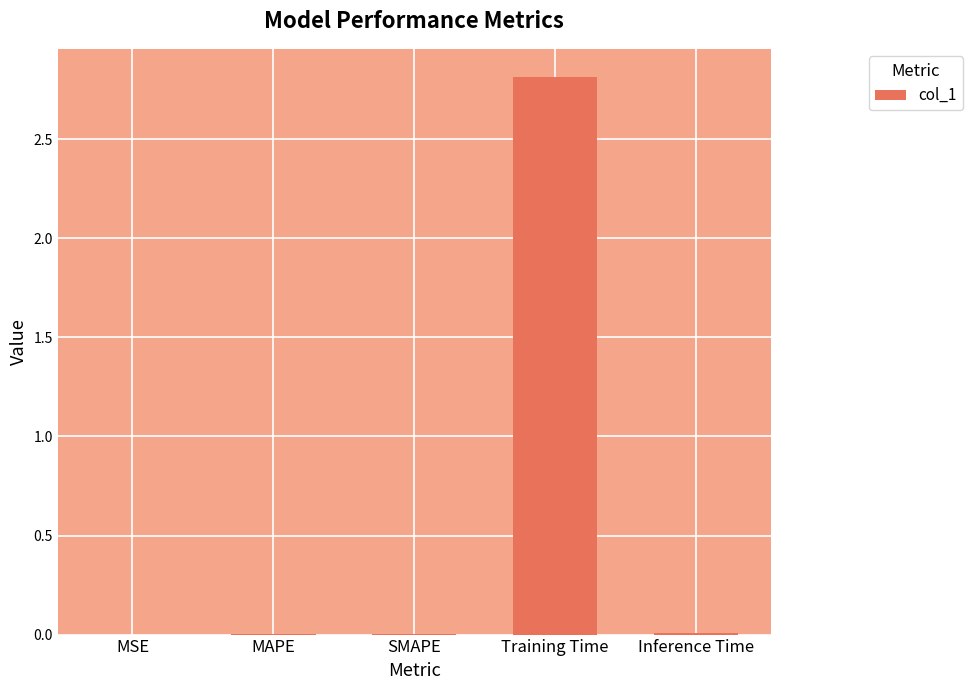

True or false: the data shows 0.0 at Inference Time.

True